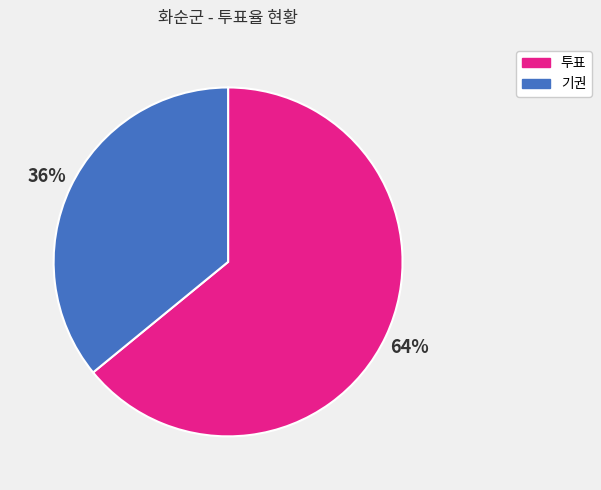

How many segments does this pie chart have?

2